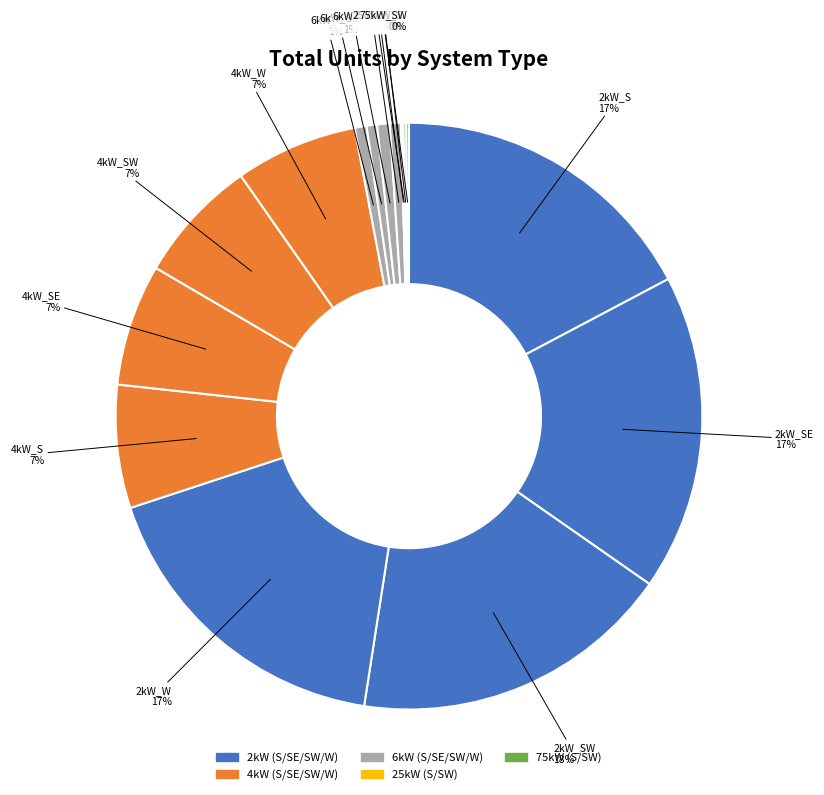

Which category has the smallest portion of the pie?

25kW_SW